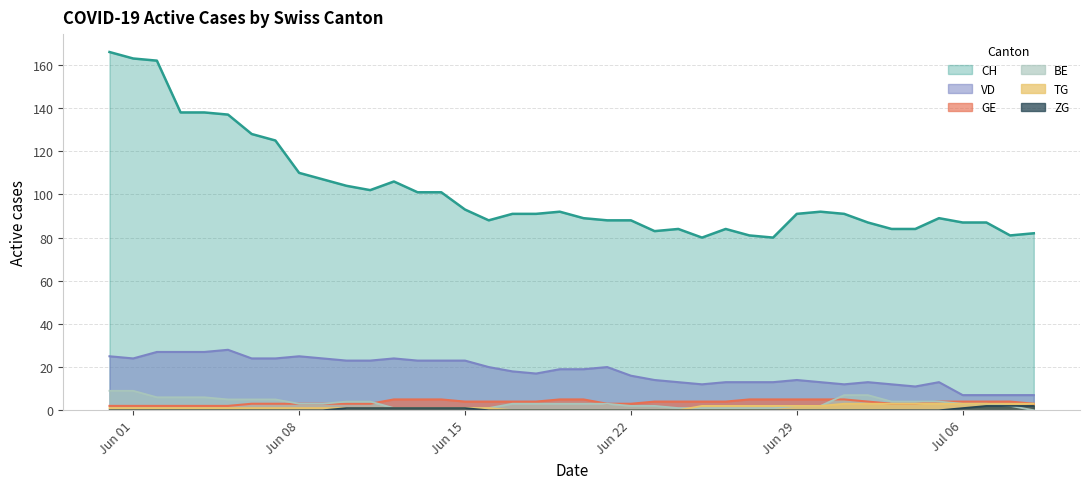

How many intersections are there between GE and BE?

2